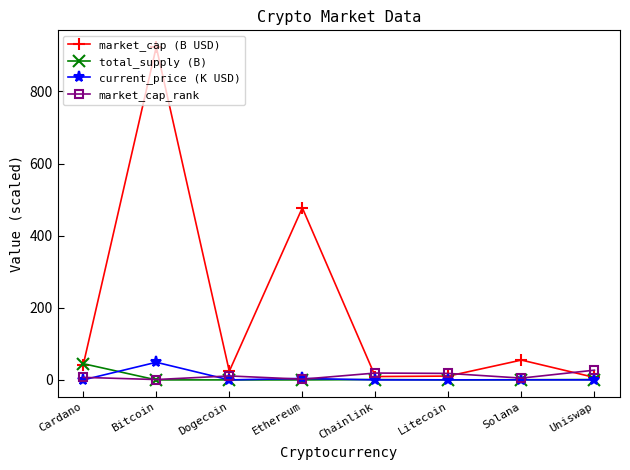

Which series has the widest spread of values?

market_cap (B USD)